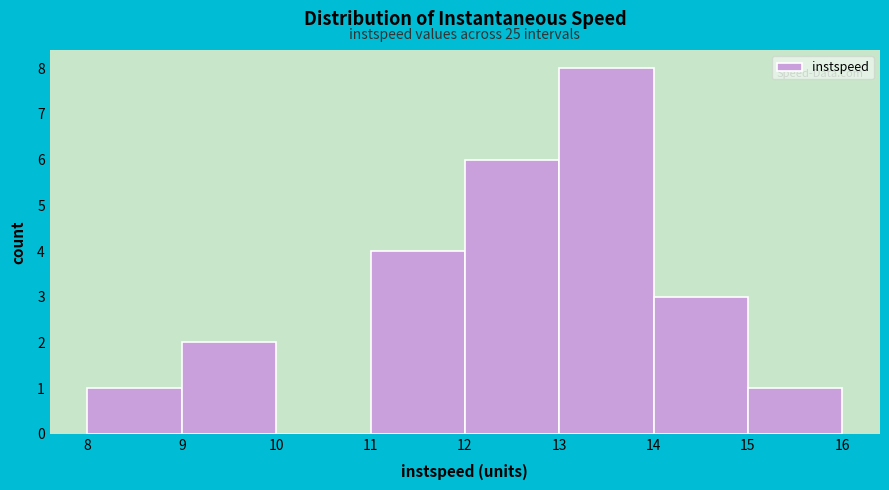

Over which range of the x-axis is the bar tallest?

13 to 14